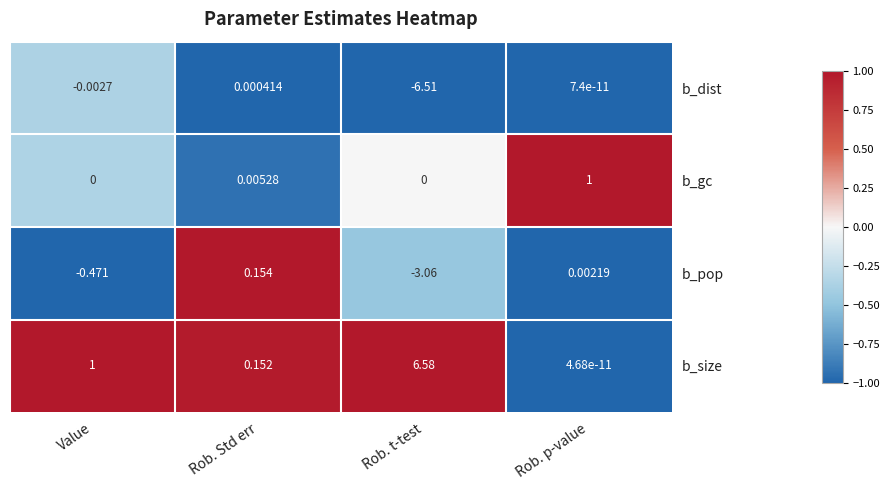

At how many categories does at least one series exceed 0?

4